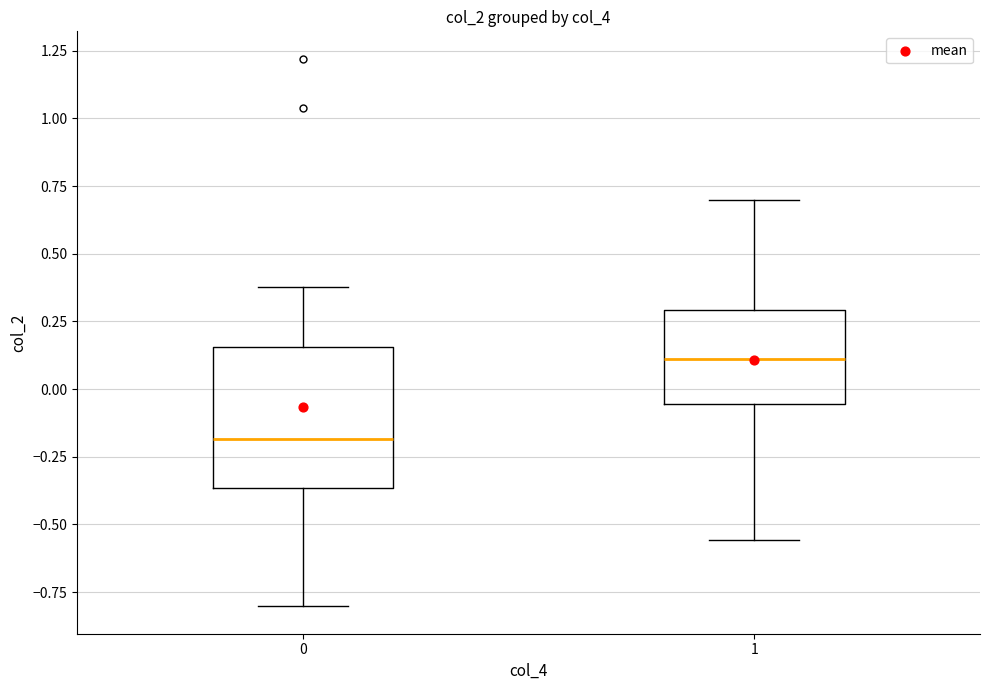

Which box's median line is the lowest?

0